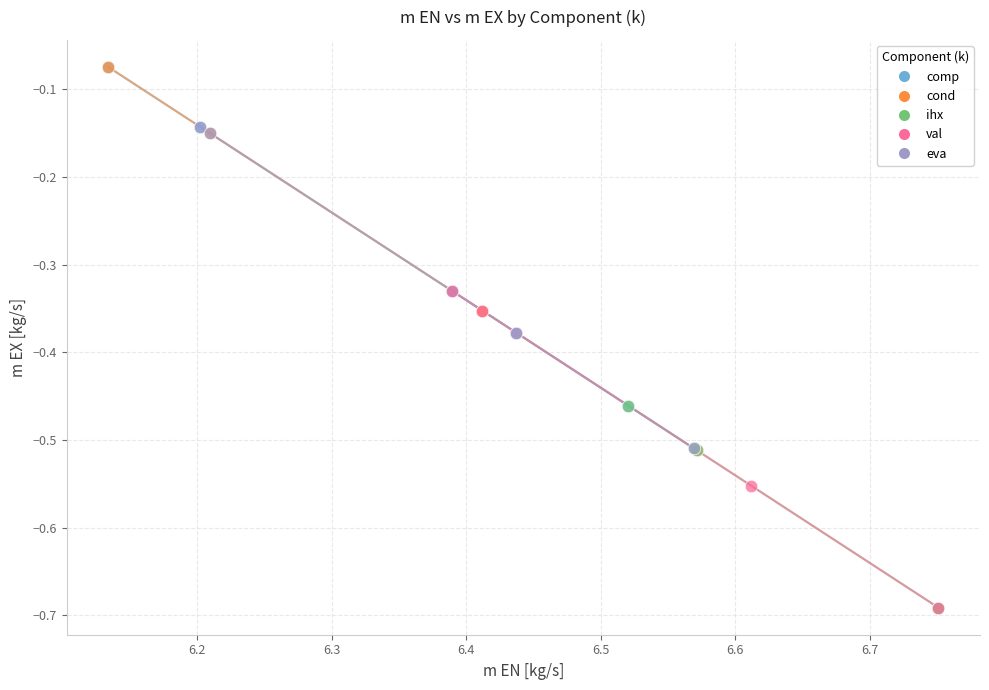

Which series has the largest Y range (max minus min)?

cond